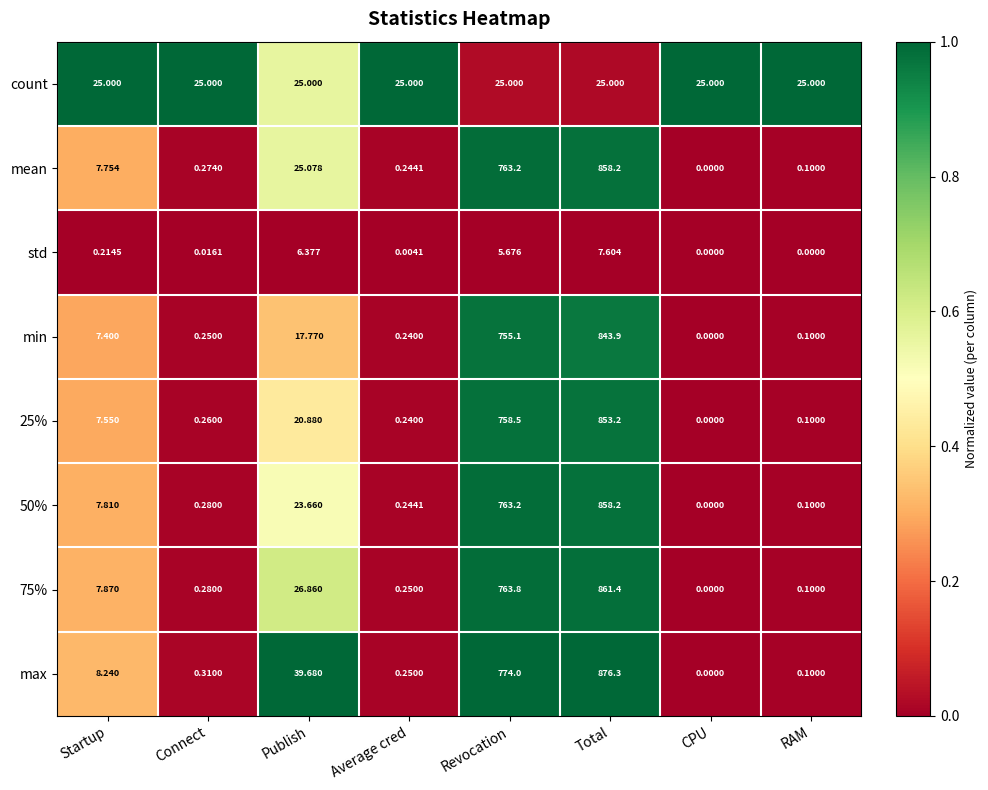

Which label corresponds to the largest value in the chart?

Total